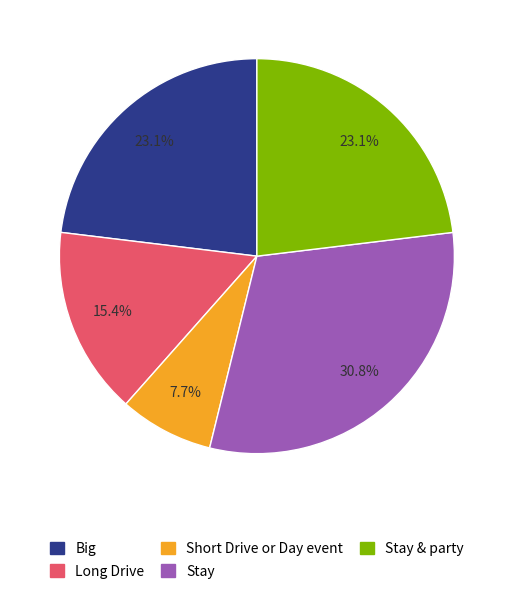

Does any single category account for the majority?

No